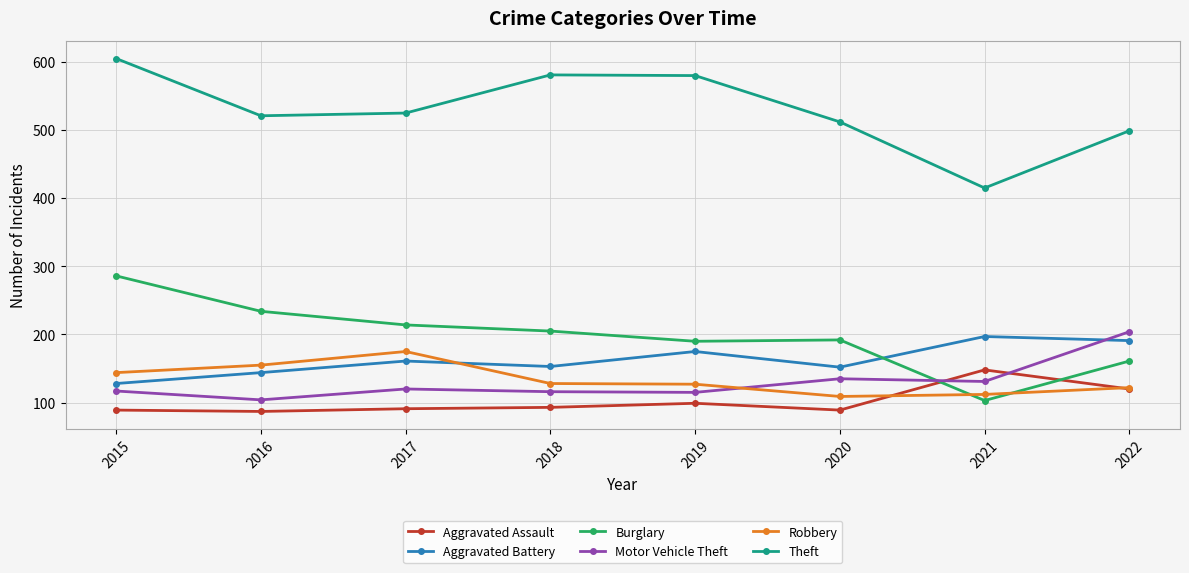

Where is the first local maximum for Robbery?

2017